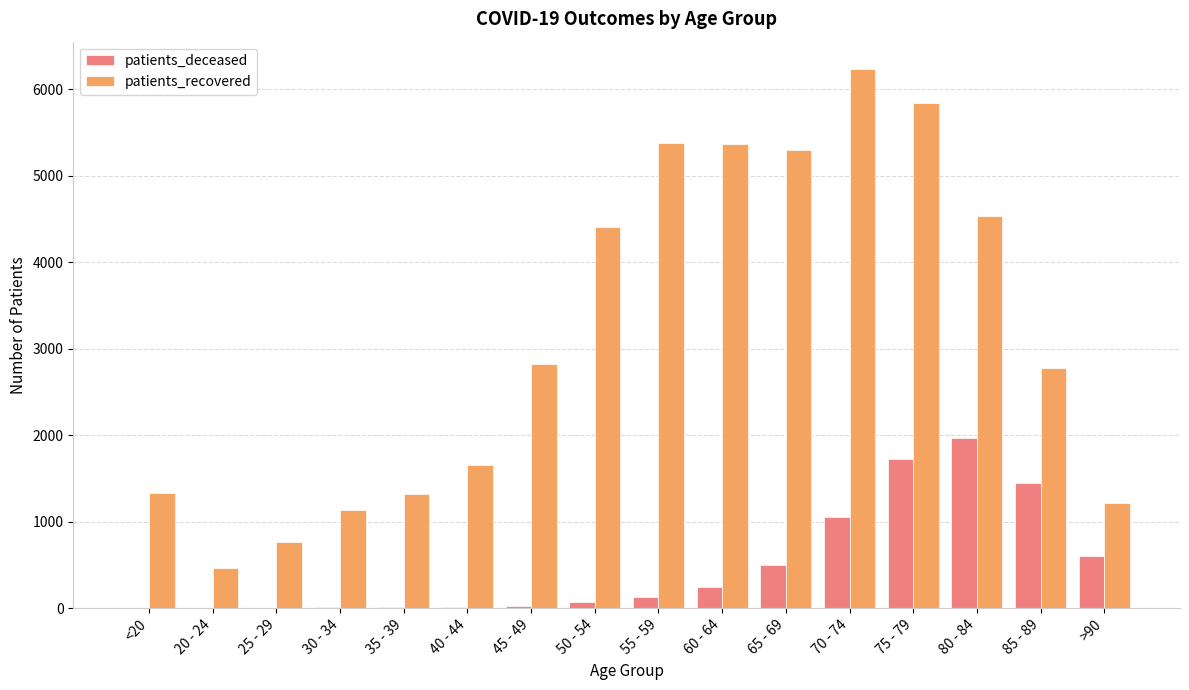

Is the value of patients_recovered at 25 - 29 greater than the value of patients_deceased at <20?

Yes